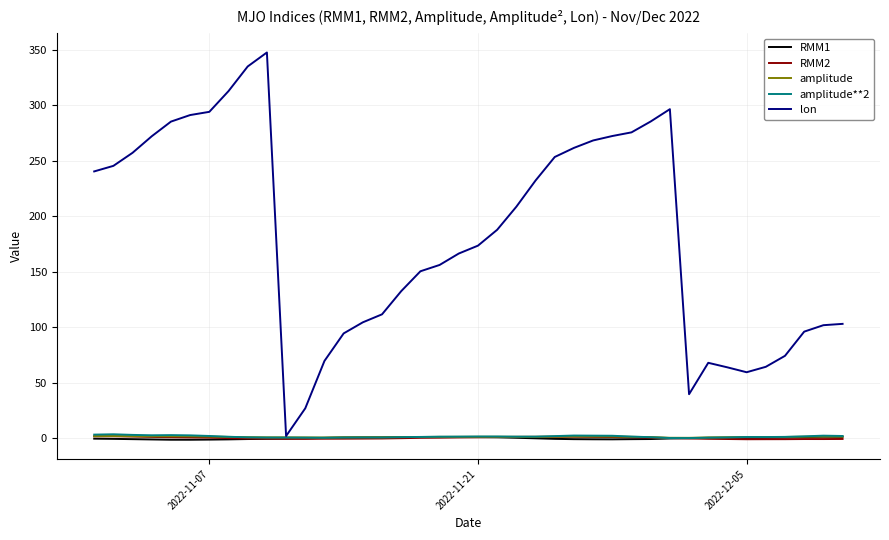

What are all the series names shown in the legend?

RMM1, RMM2, amplitude, amplitude**2, lon